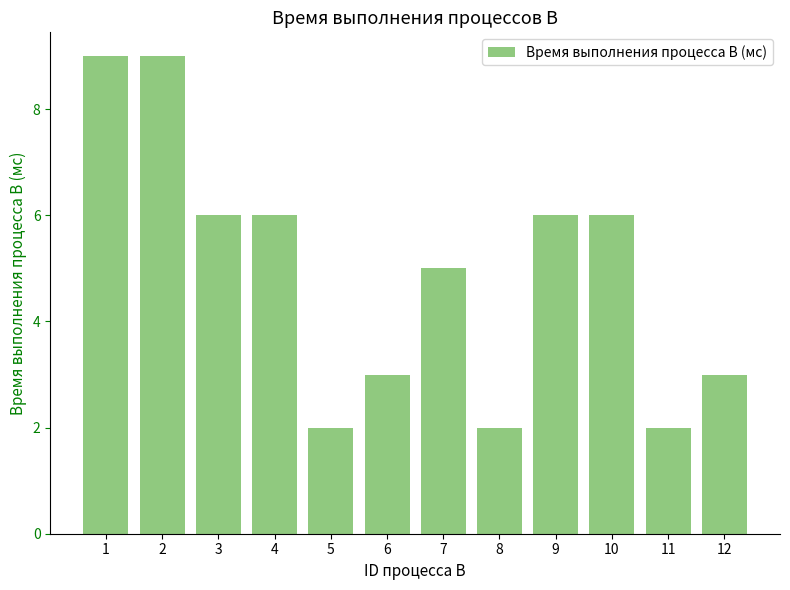

Is it true that the value at 11 is 2?

True